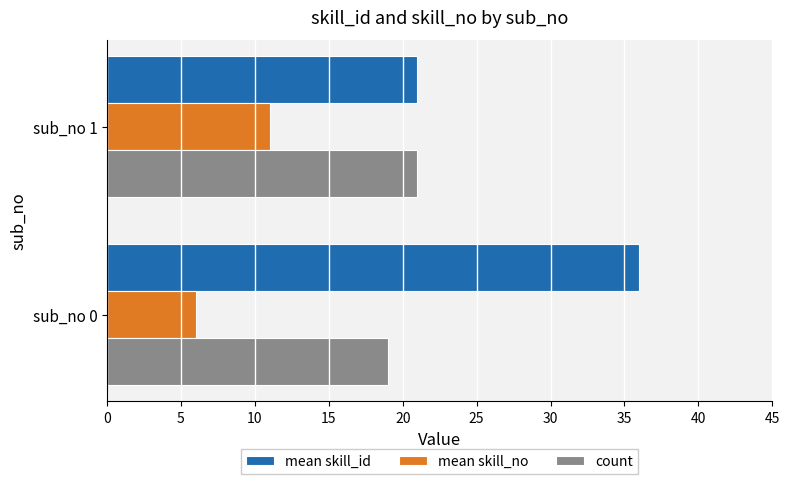

List the series in order of their peak value, lowest first.

mean skill_no, count, mean skill_id